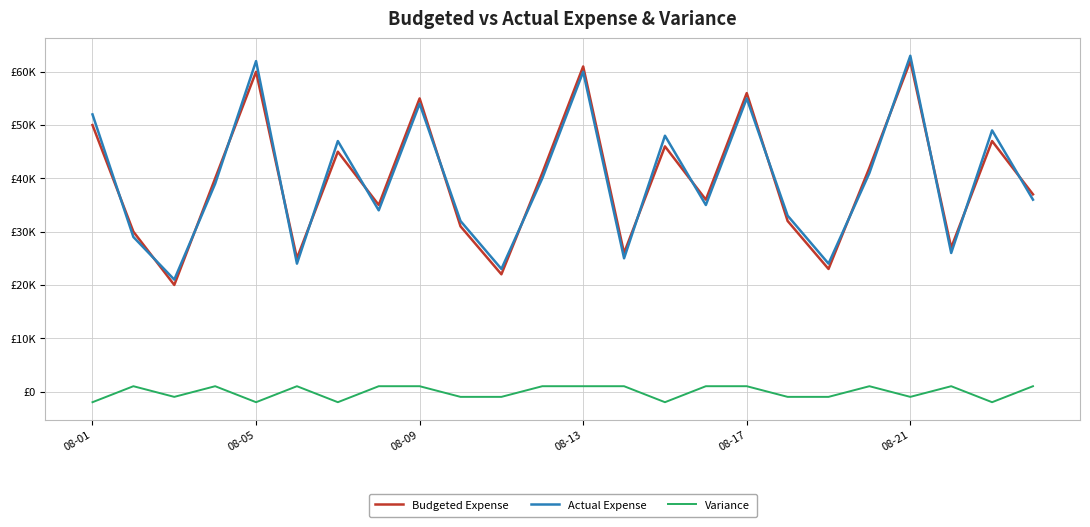

What are all the series names shown in the legend?

Budgeted Expense, Actual Expense, Variance